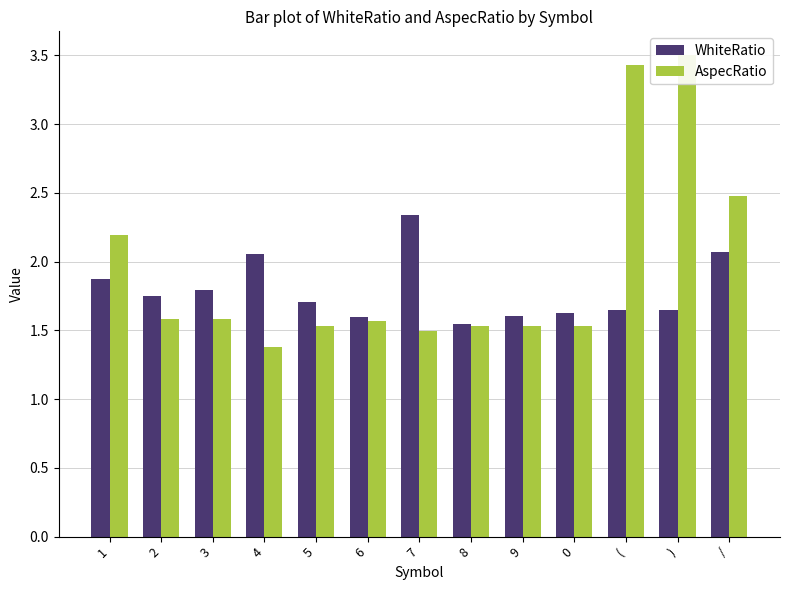

What is the greatest value displayed?

3.5